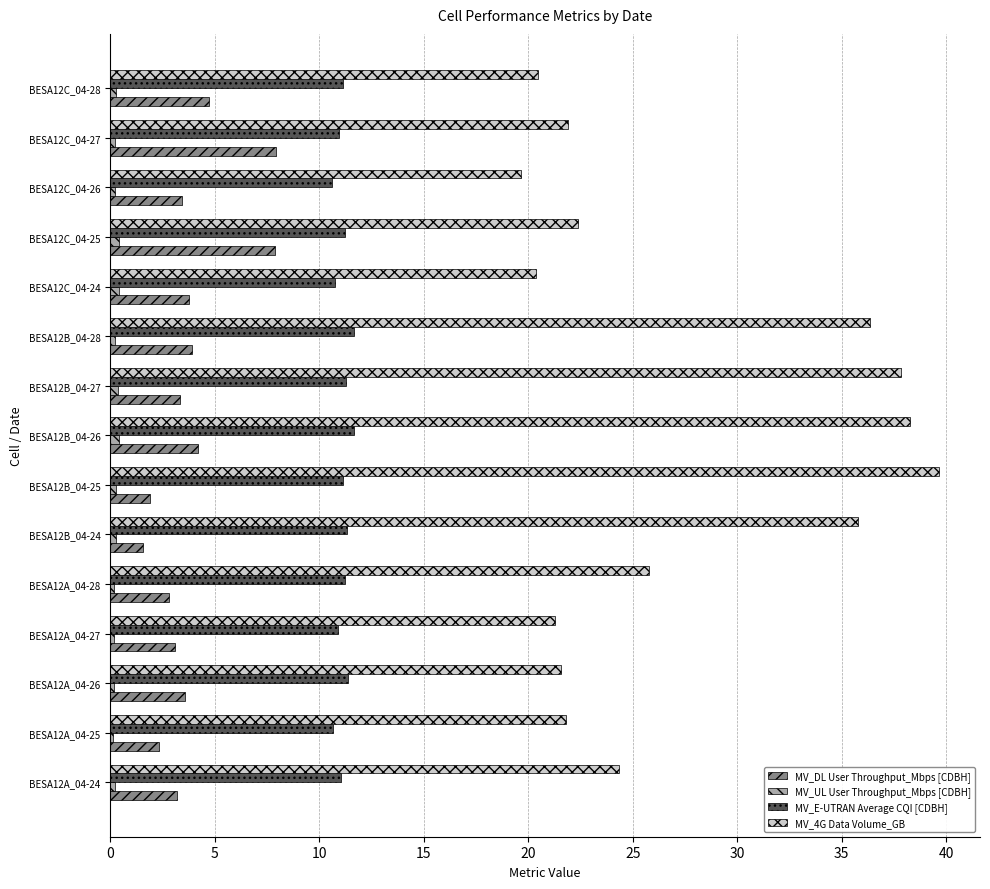

What is the difference between the maximum and minimum values in the MV_DL User Throughput_Mbps [CDBH] series?

6.4